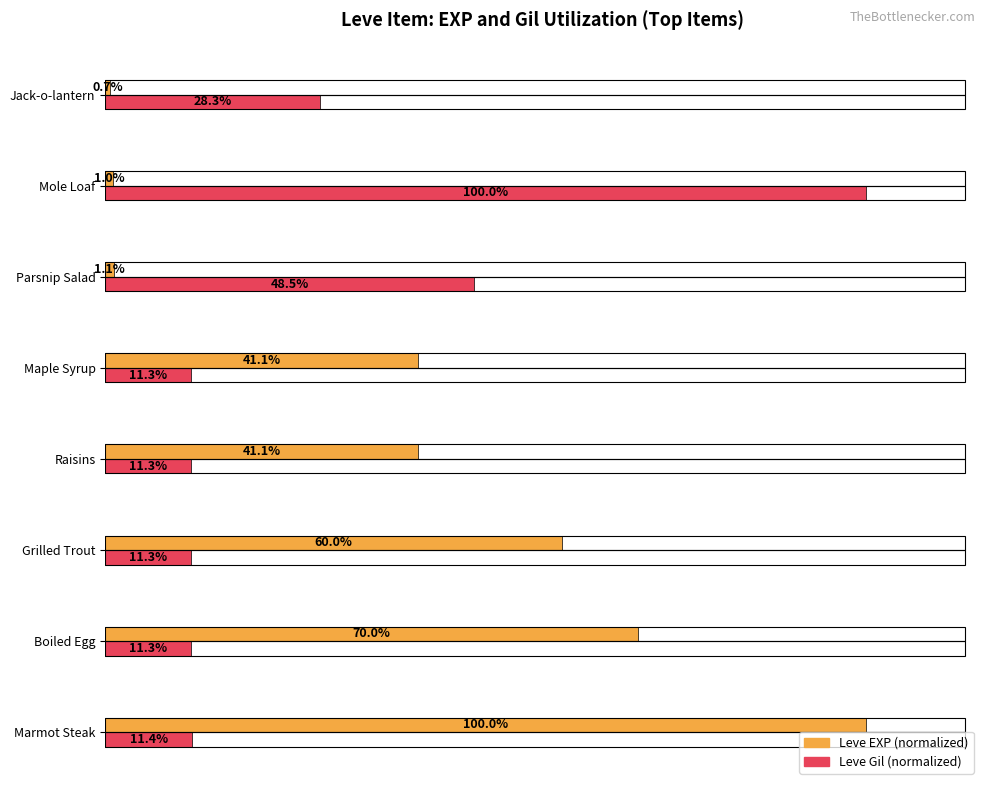

Which category has the lowest value across all series?

Jack-o-lantern